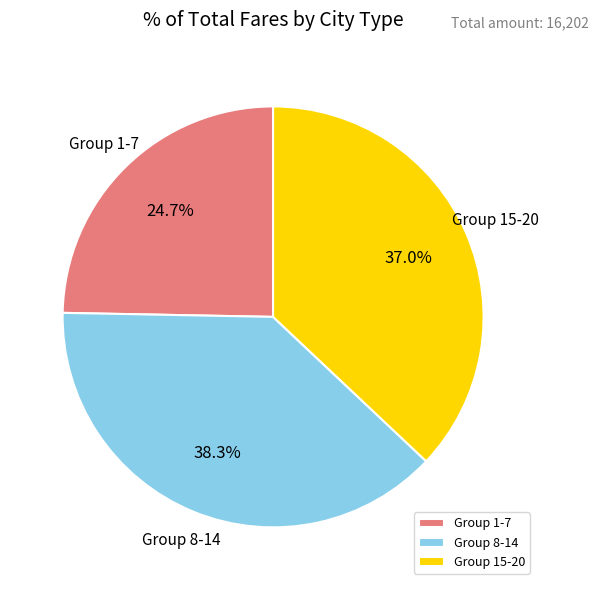

How much of the chart is everything except Group 15-20?

63.0%